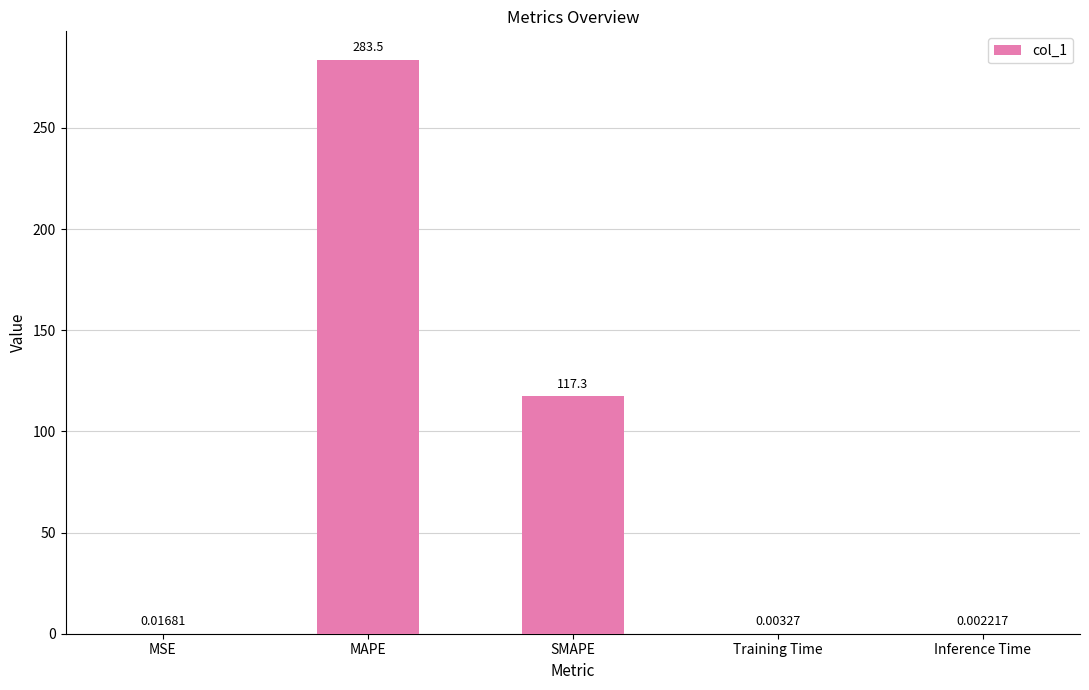

Between MAPE and SMAPE, which is larger?

MAPE